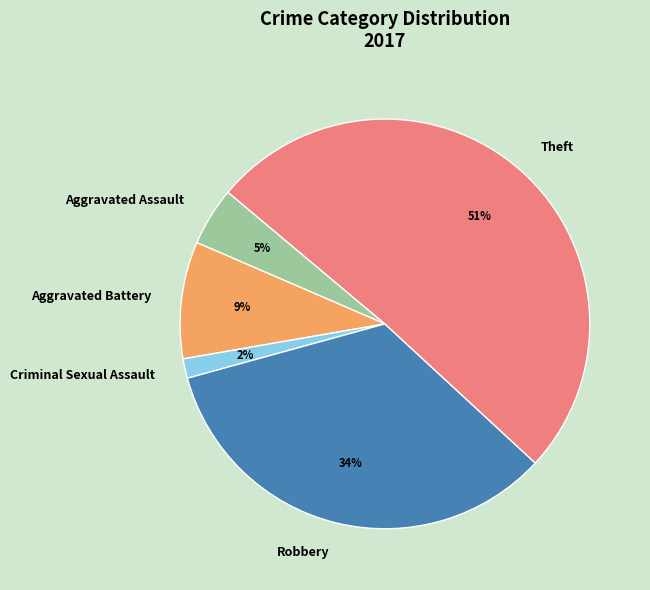

Combined, do Aggravated Battery and Criminal Sexual Assault account for over 50%?

No